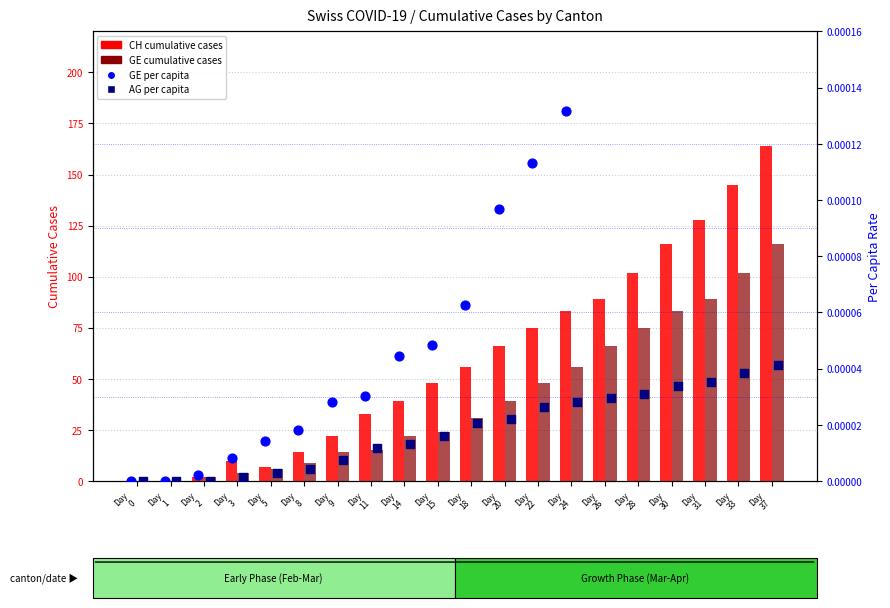

Which series contains the lowest Y value?

CH (total)